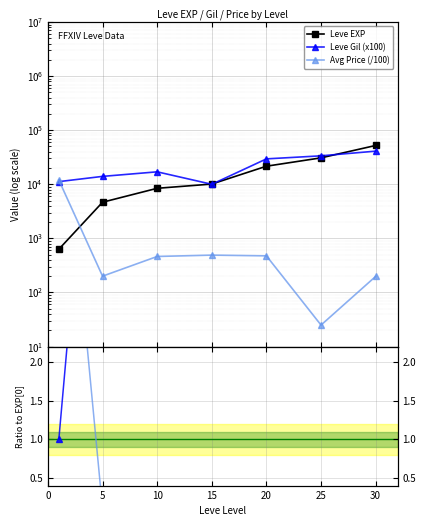

True or false: EXP ratio has more than 0 interior local peaks.

False